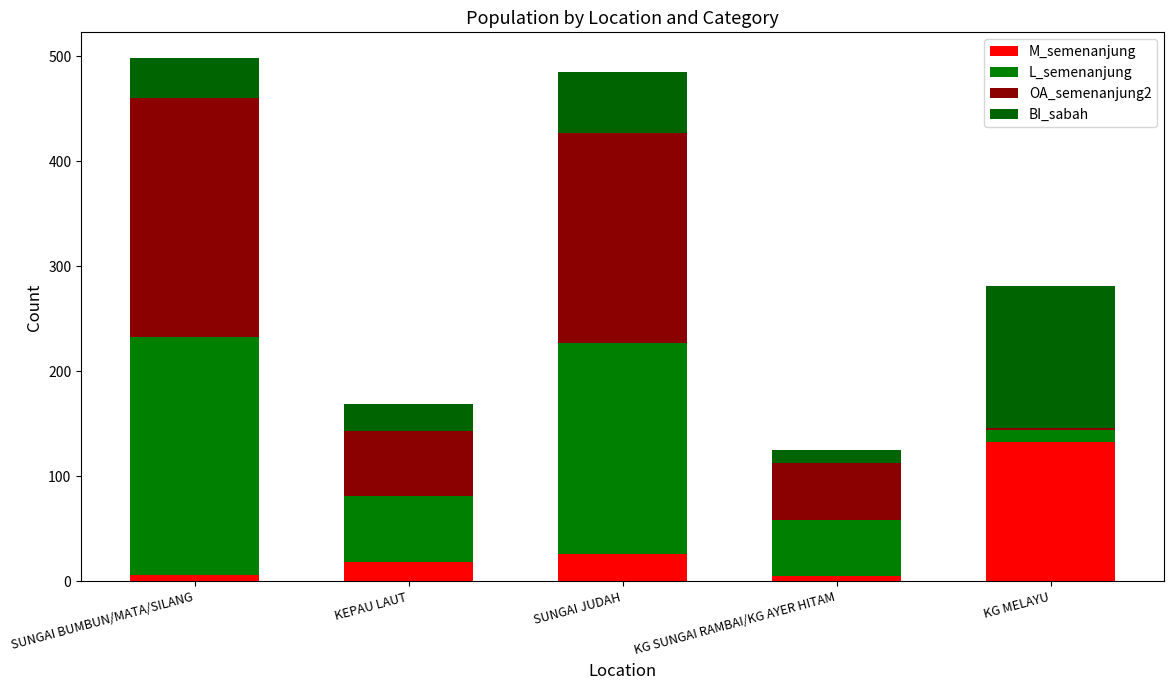

At which label is BI_sabah closest to 73?

SUNGAI JUDAH